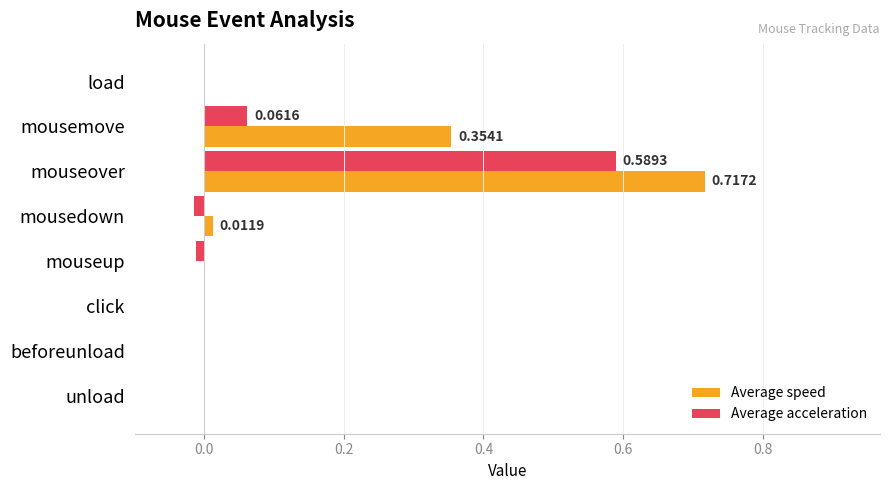

At which category is the sum across all series the highest?

mouseover